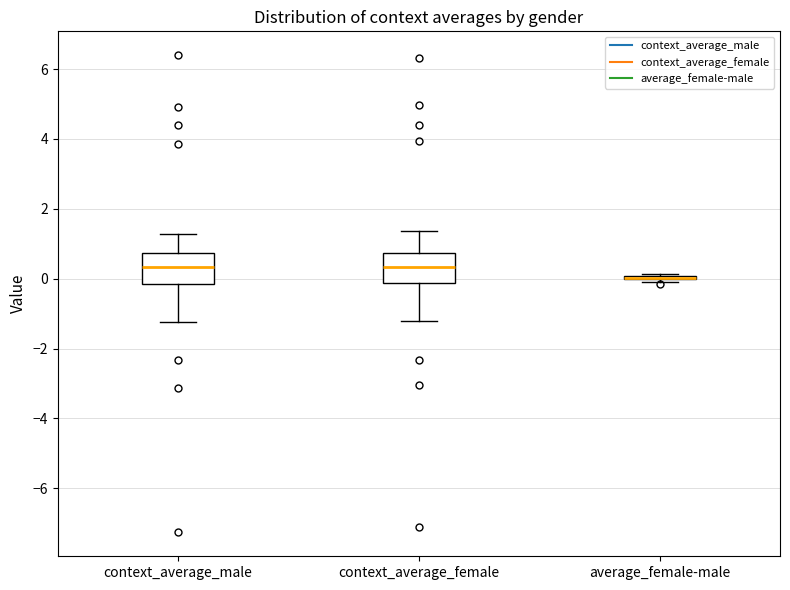

Reading left to right, read every box against the y-axis: the position of its median line, the range the box covers, and the ends of its whiskers. The values are not printed on the chart, so give them approximately, as read against the axis.

context_average_male: median 0.4, box -0.2 to 0.8, whiskers -1.2 to 1.2
context_average_female: median 0.4, box -0.2 to 0.8, whiskers -1.2 to 1.4
average_female-male: box collapsed to a line at 0.0, whiskers 0.0 to 0.2